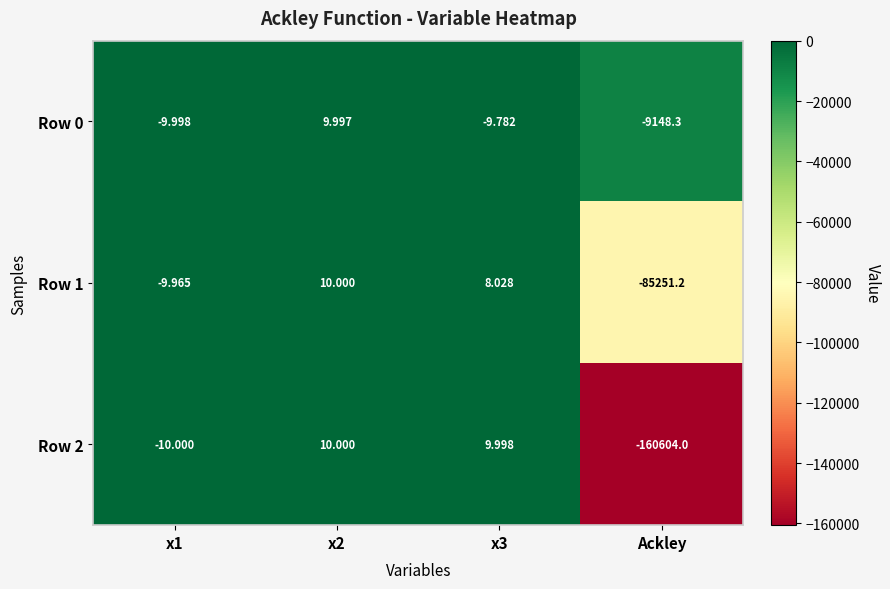

List the series in order of their overall mean, lowest first.

Row 2, Row 1, Row 0